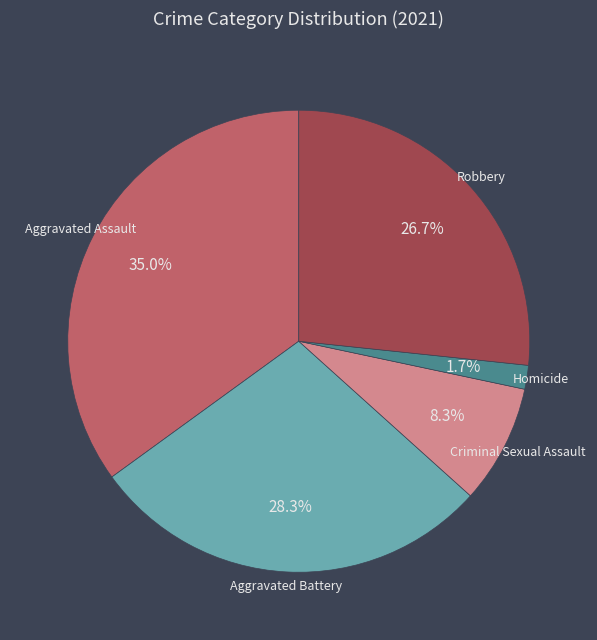

Which category has the smallest portion of the pie?

Homicide